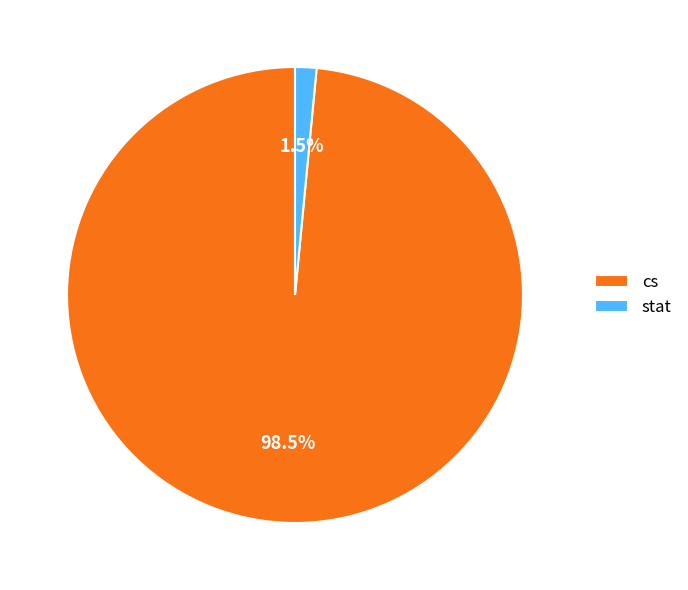

Rank the categories by value from highest to lowest.

cs, stat